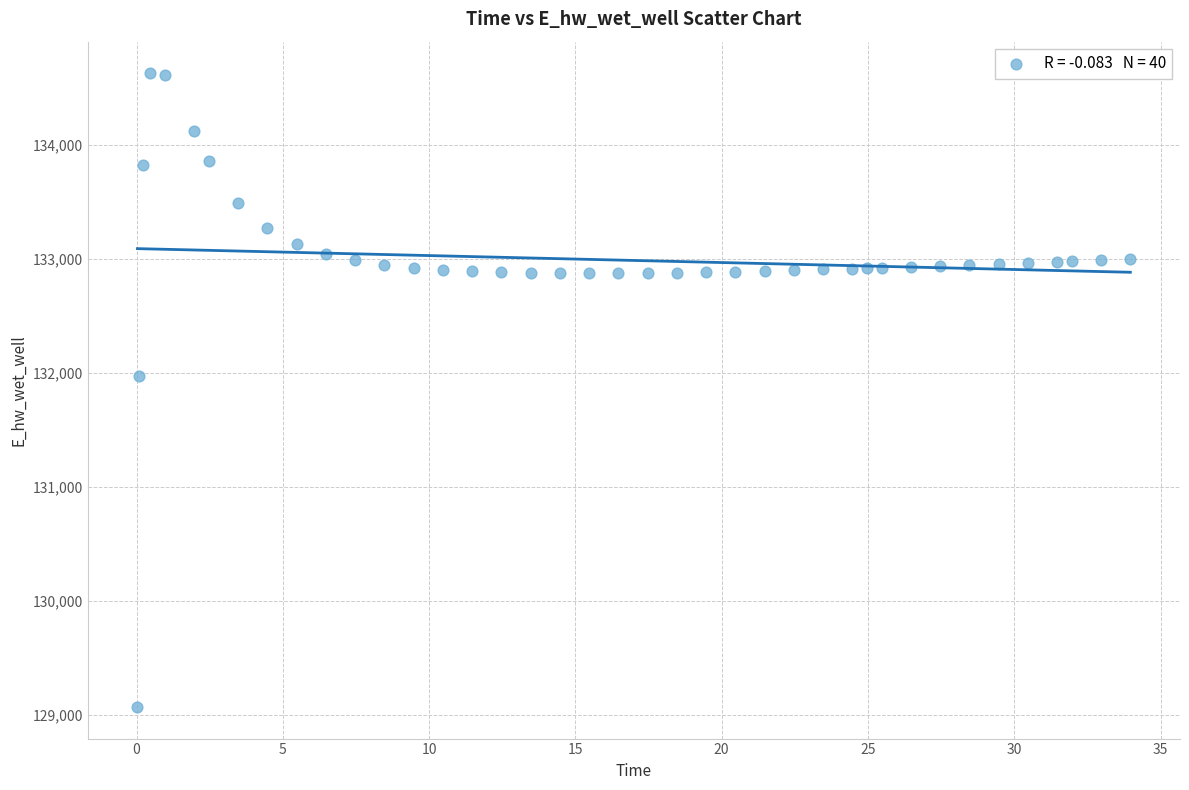

What Y value in the scatter plot is closest to 131849?

131969.9